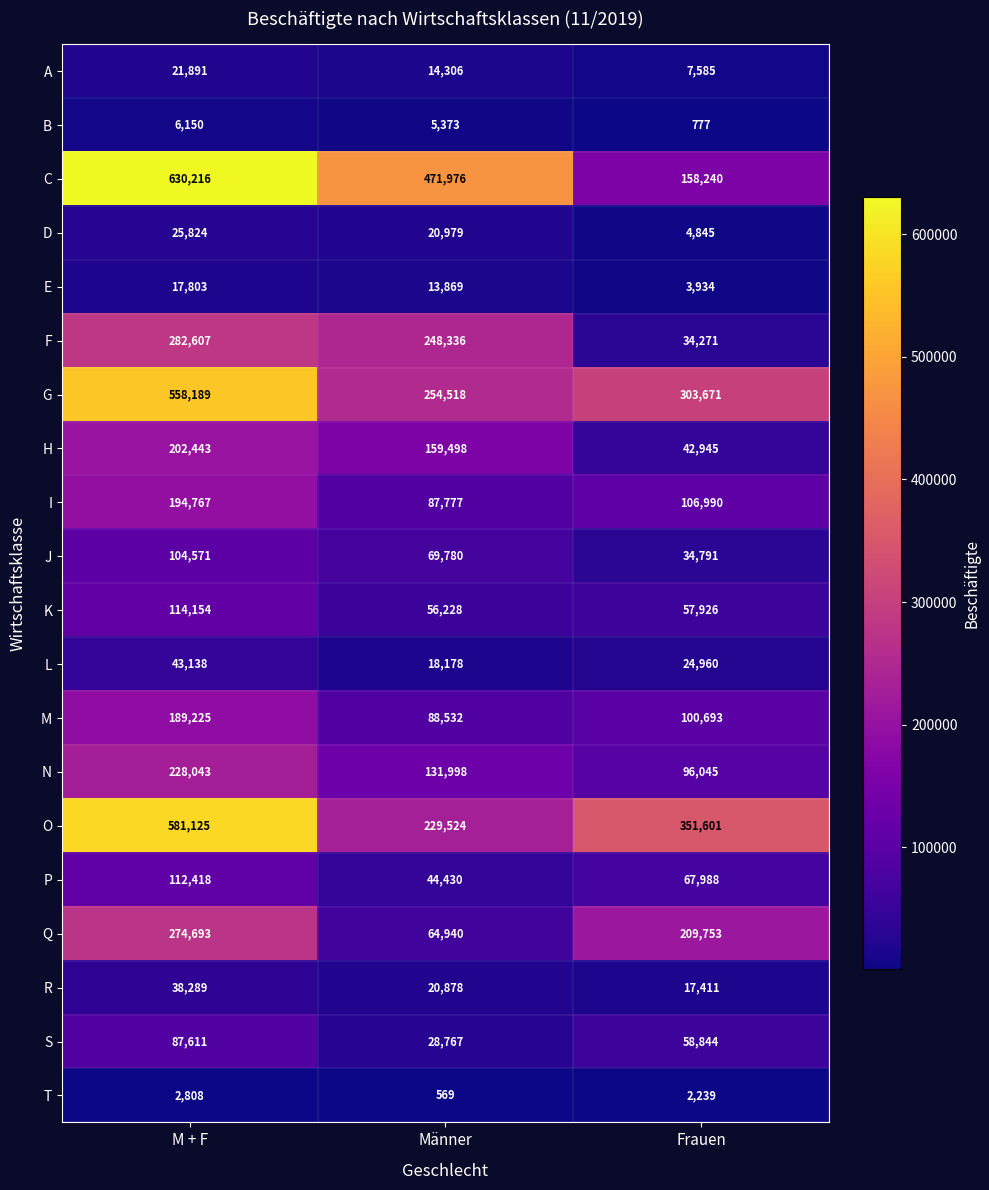

True or false: D has a value of 4845 at Frauen.

True